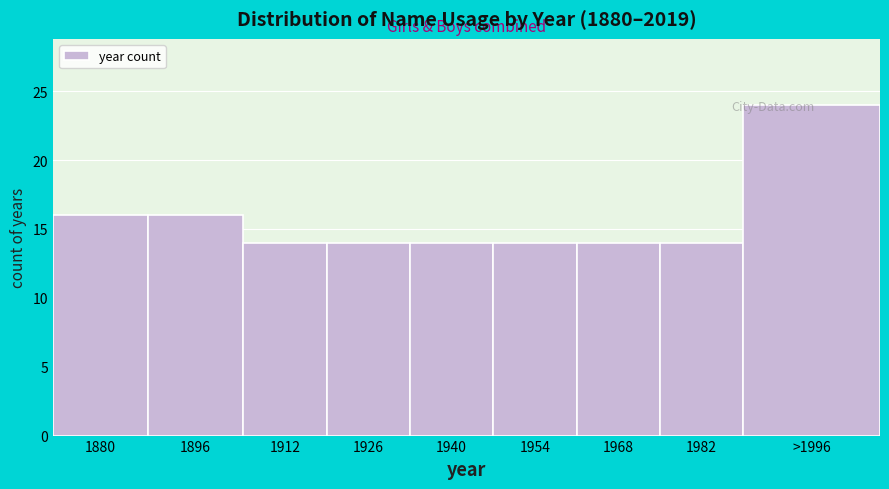

Which label corresponds to the largest value in the chart?

>1996